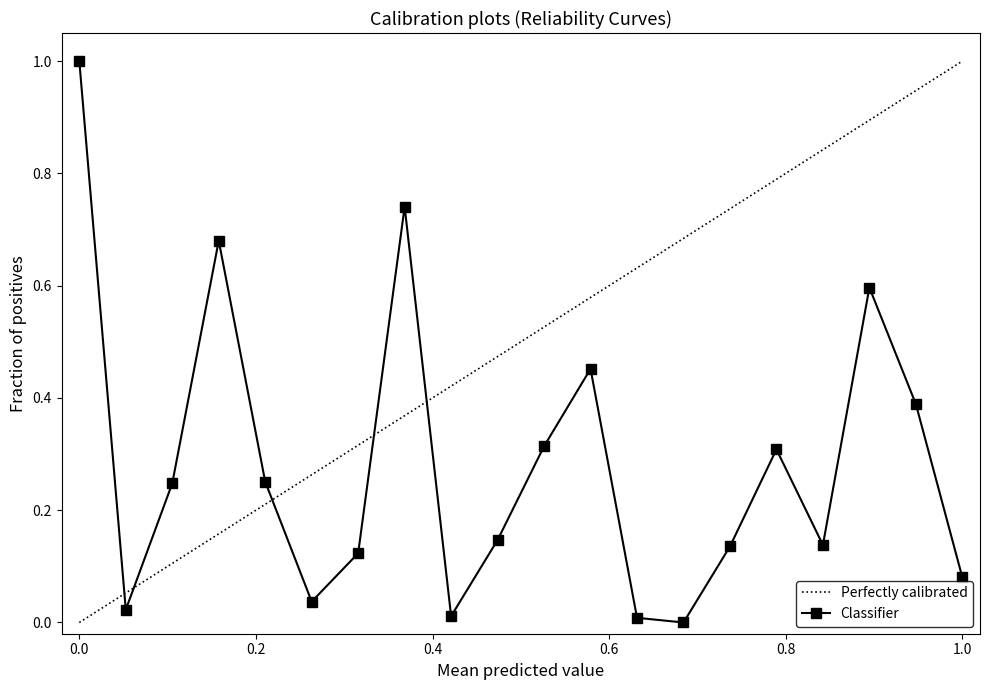

At which label is the value closest to 0?

13